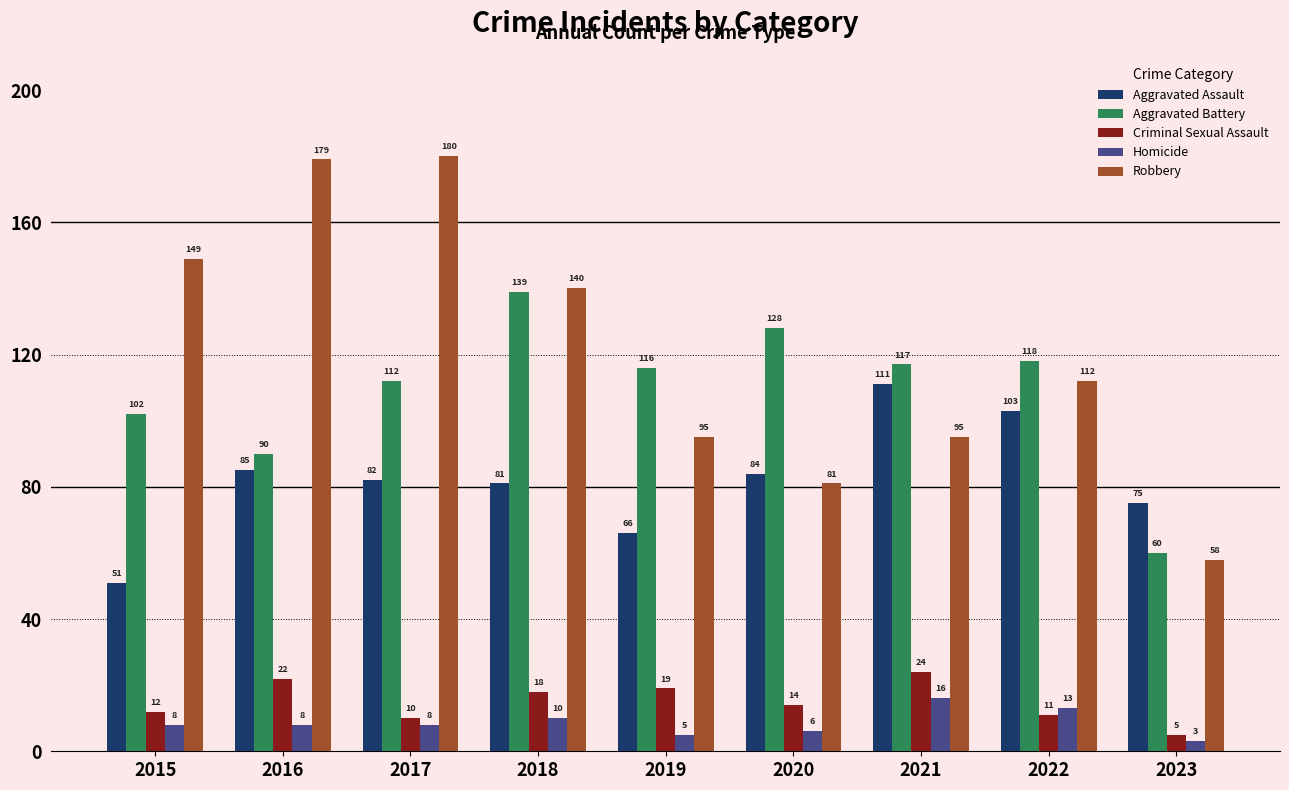

Which series has the widest spread of values?

Robbery